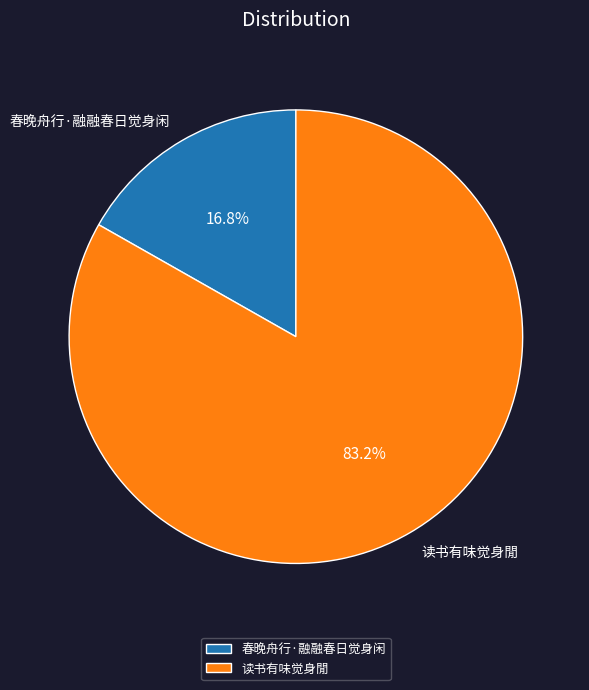

What percentage is the 春晚舟行·融融春日觉身闲 slice, to the nearest percent?

17%